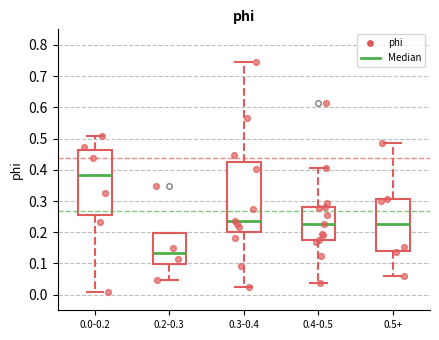

Where does the median line of the box for 0.2-0.3 sit on the y-axis? The values are not printed on the chart, so give them approximately, as read against the axis.

0.13